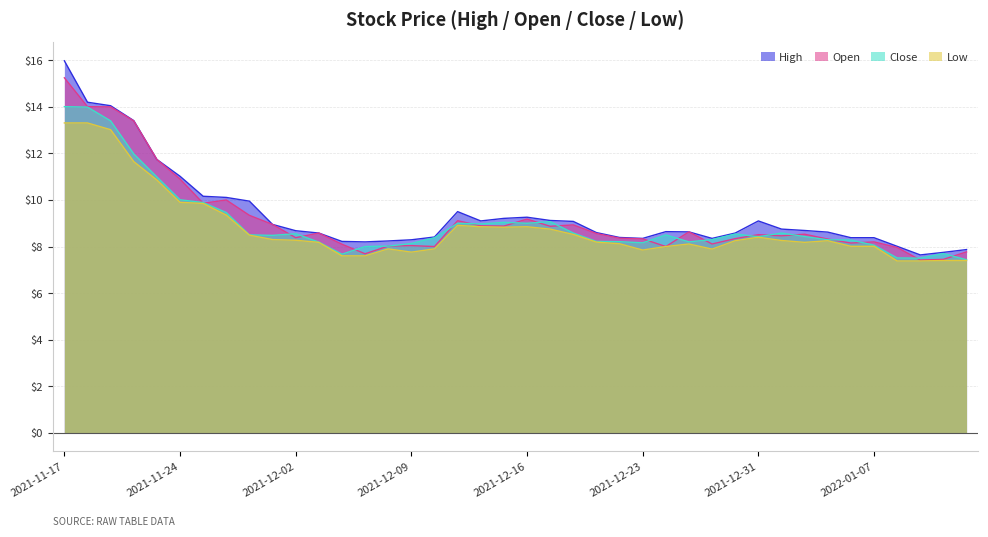

How many values in the Low series exceed 8?

28